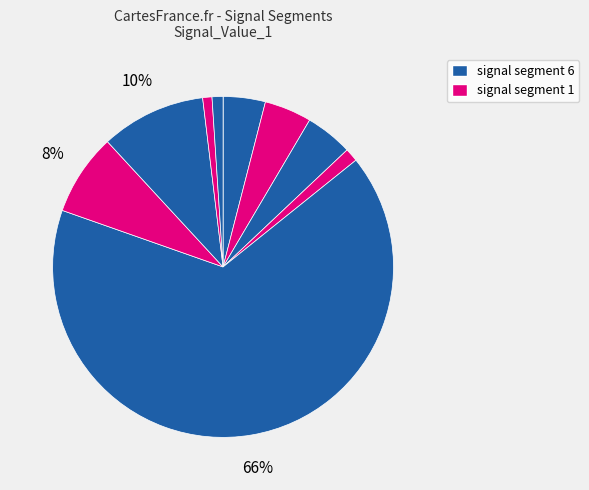

Is there a majority slice in this chart?

Yes